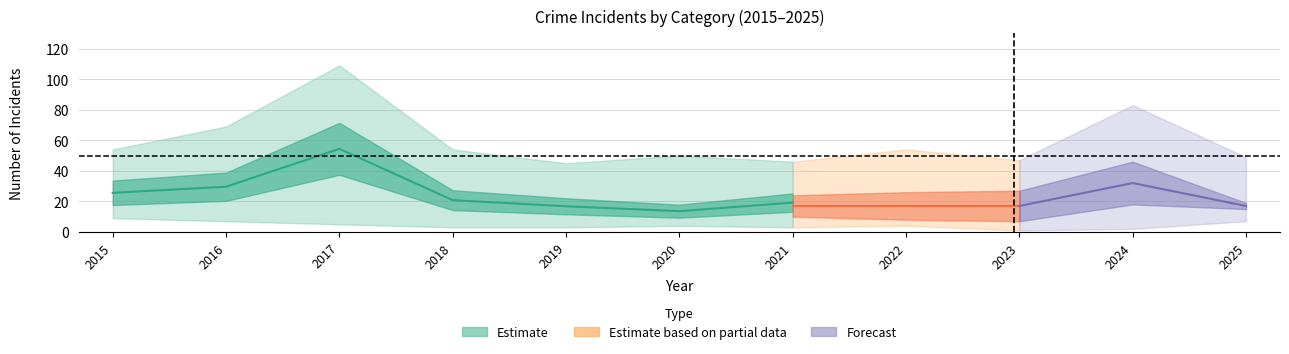

How many lines are shown in the chart?

5